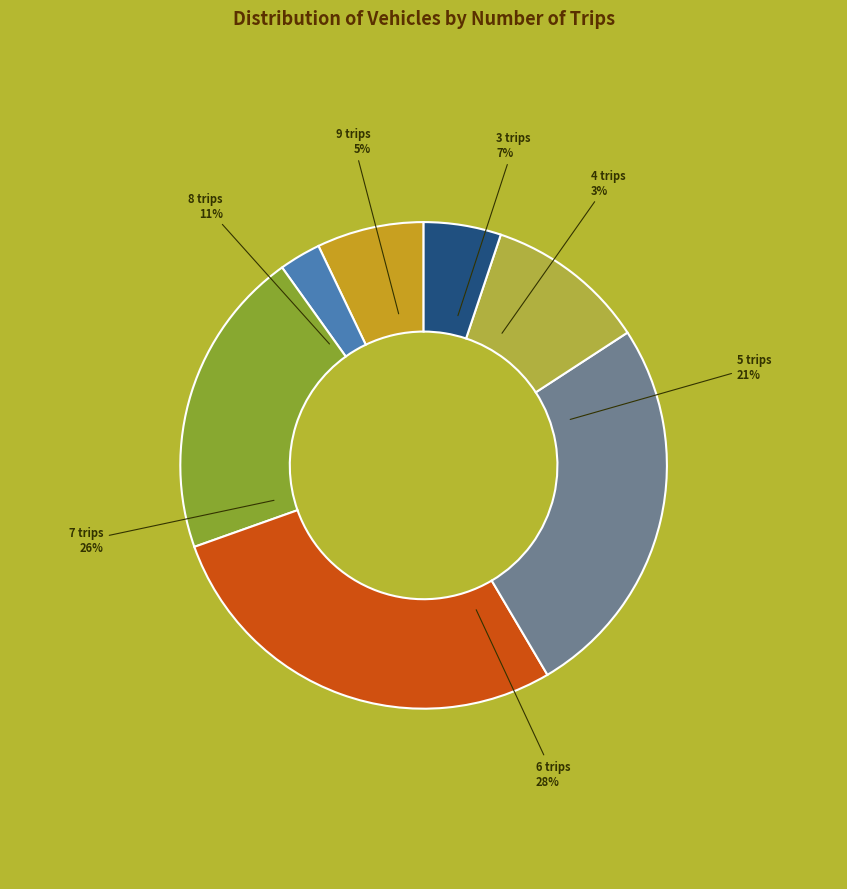

What is the ratio of the value at 3 to the value at 7?

0.3